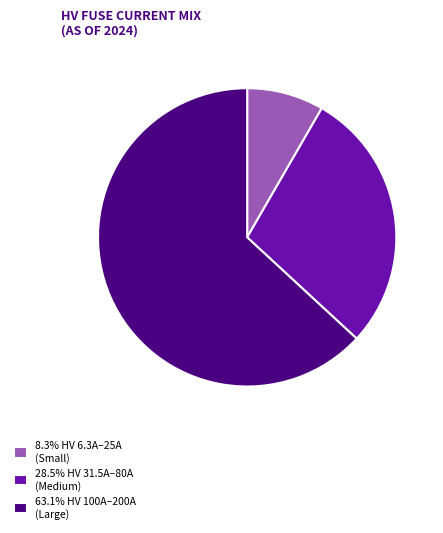

Do 8.3% HV 6.3A–25A (Small) and 28.5% HV 31.5A–80A (Medium) together represent more than half of the pie?

No